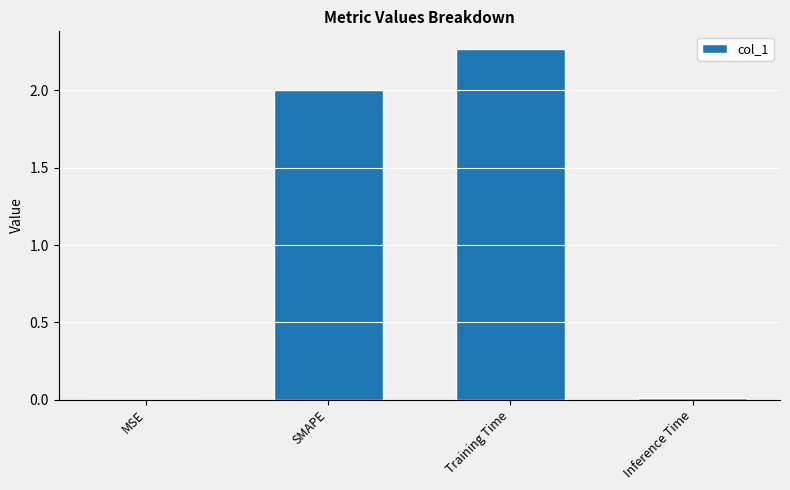

True or false: the data shows 3.3 at Training Time.

False